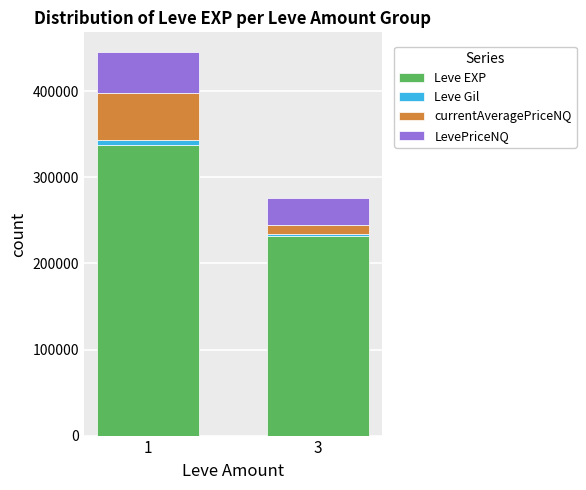

The value of Leve EXP at 1 is 338230. True or false?

True